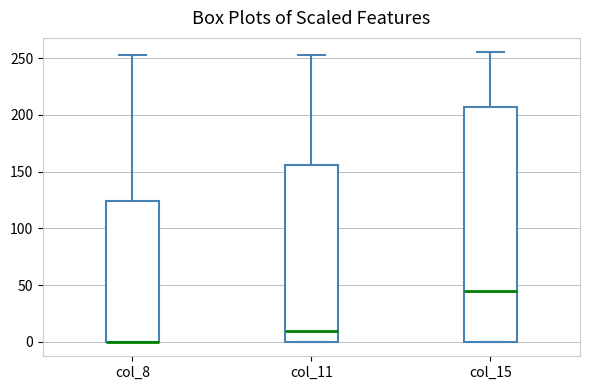

Reading left to right, transcribe this box plot: for each box, give where its median line is, the range the box spans, and where its two whiskers end, as read against the y-axis. The values are not printed on the chart, so give them approximately, as read against the axis.

col_8: median 0 (drawn on the box's lower edge), box 0 to 125, whiskers 0 to 255
col_11: median 10, box 0 to 155, whiskers 0 to 255
col_15: median 45, box 0 to 205, whiskers 0 to 255